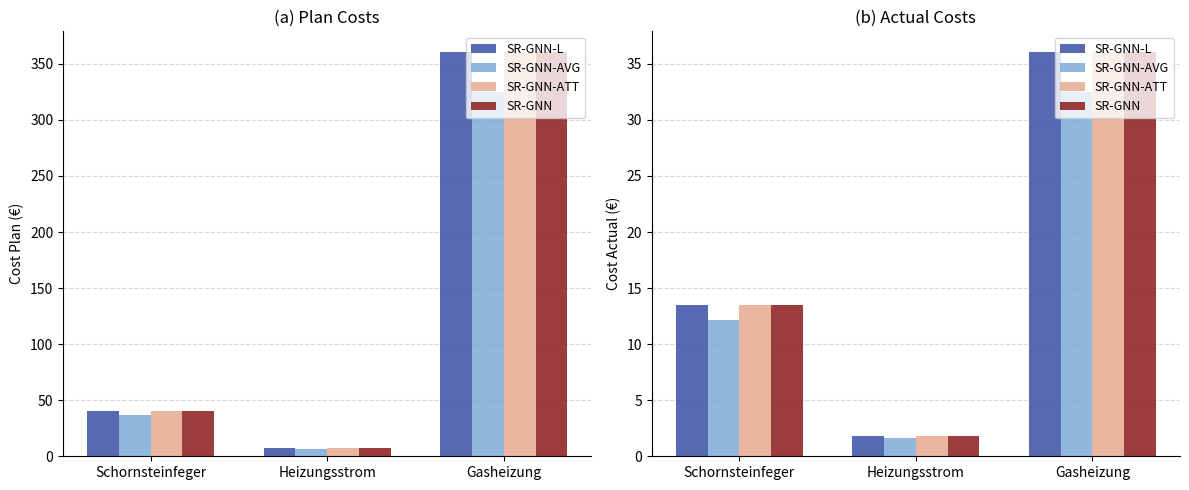

How many distinct data groups are displayed?

4